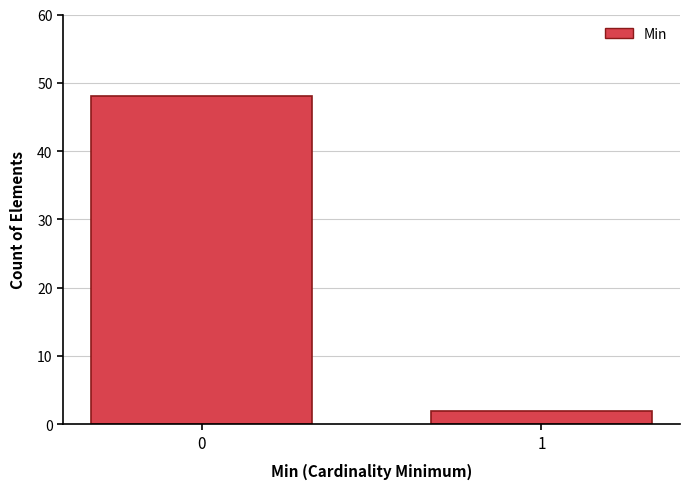

Reading left to right, transcribe all the data shown in this chart.

0=48	1=2